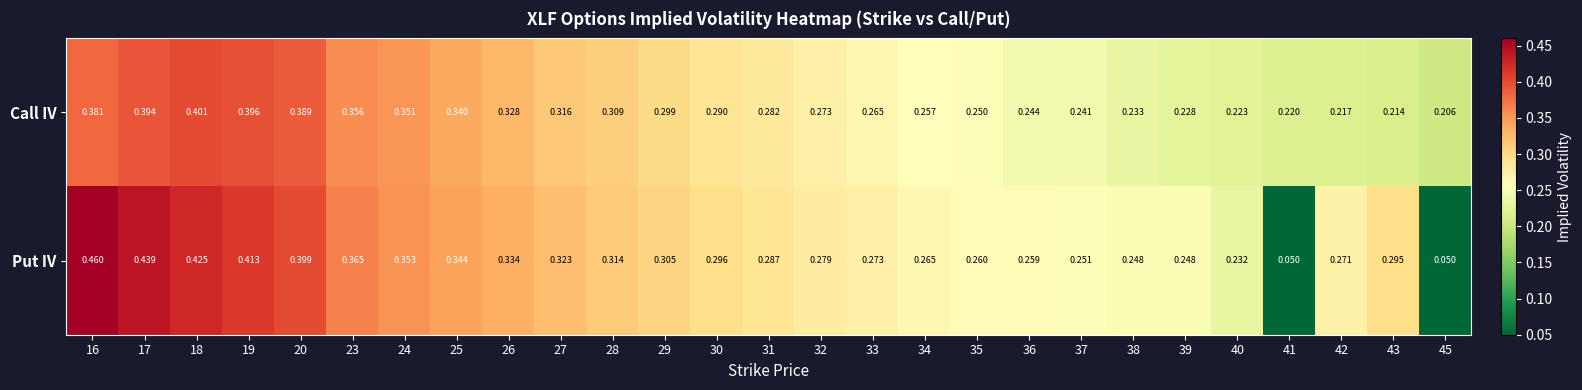

What is the total value across all series at 26?

0.7